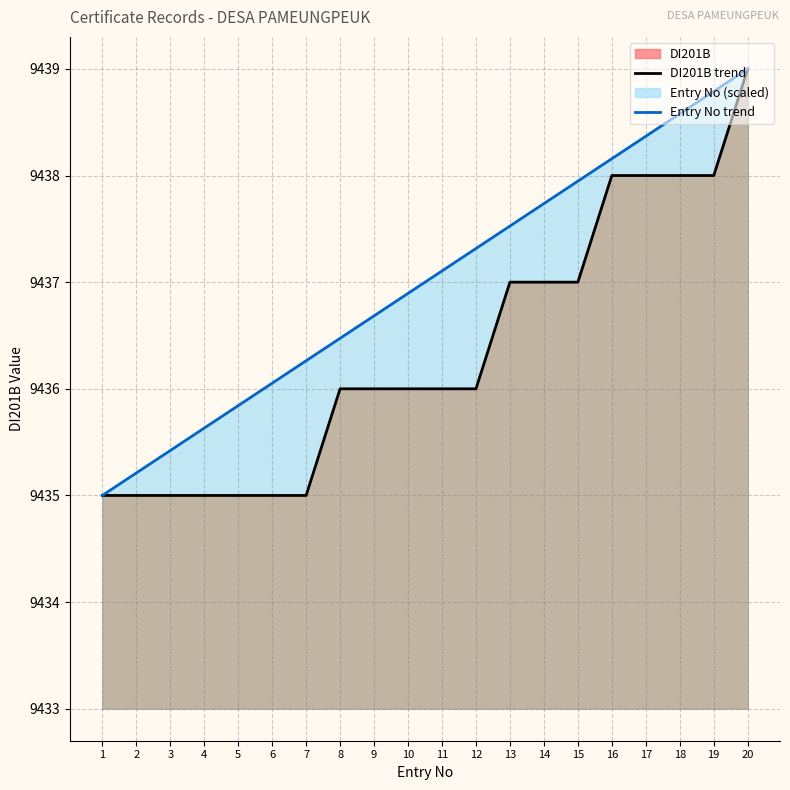

Which category has the lowest value across all series?

1